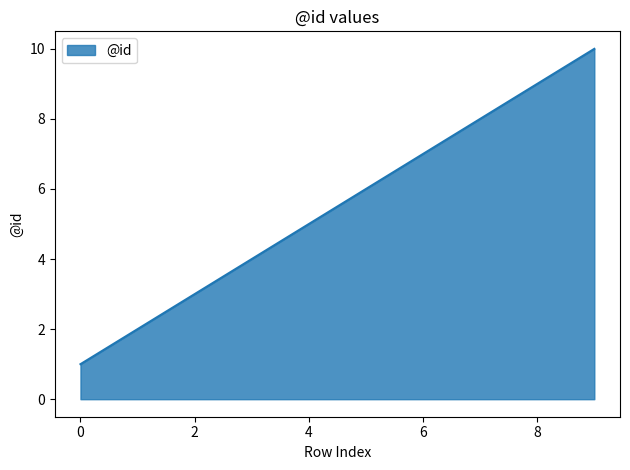

What is the maximum value shown in the chart?

10